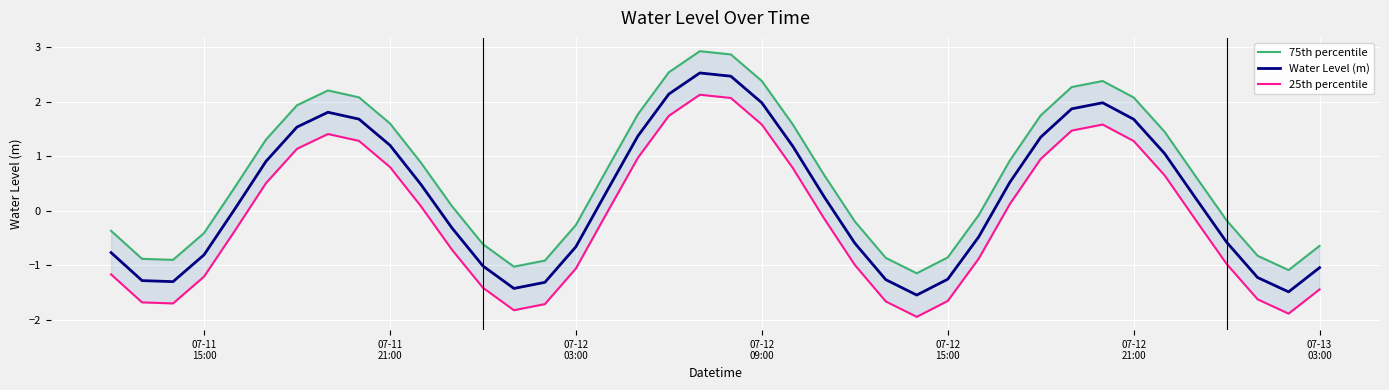

What is the highest value of the 25th percentile series?

2.1